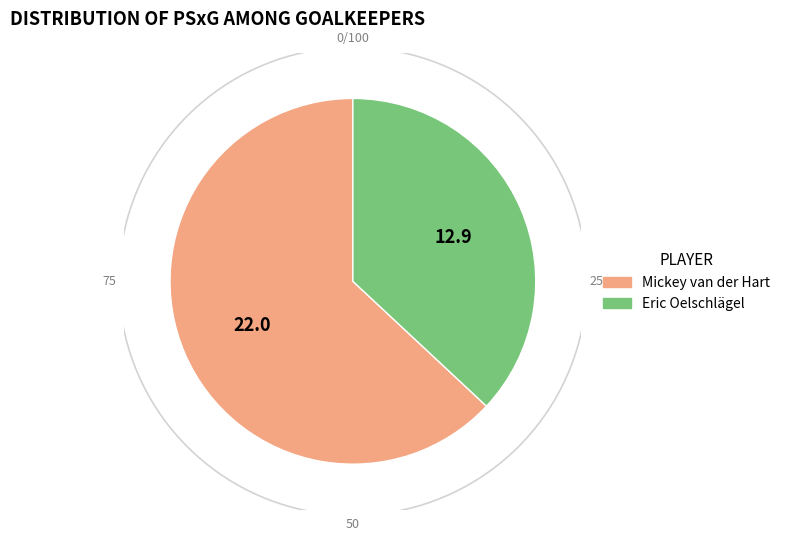

What is the change in value from Mickey van der Hart to Eric Oelschlägel?

-9.1